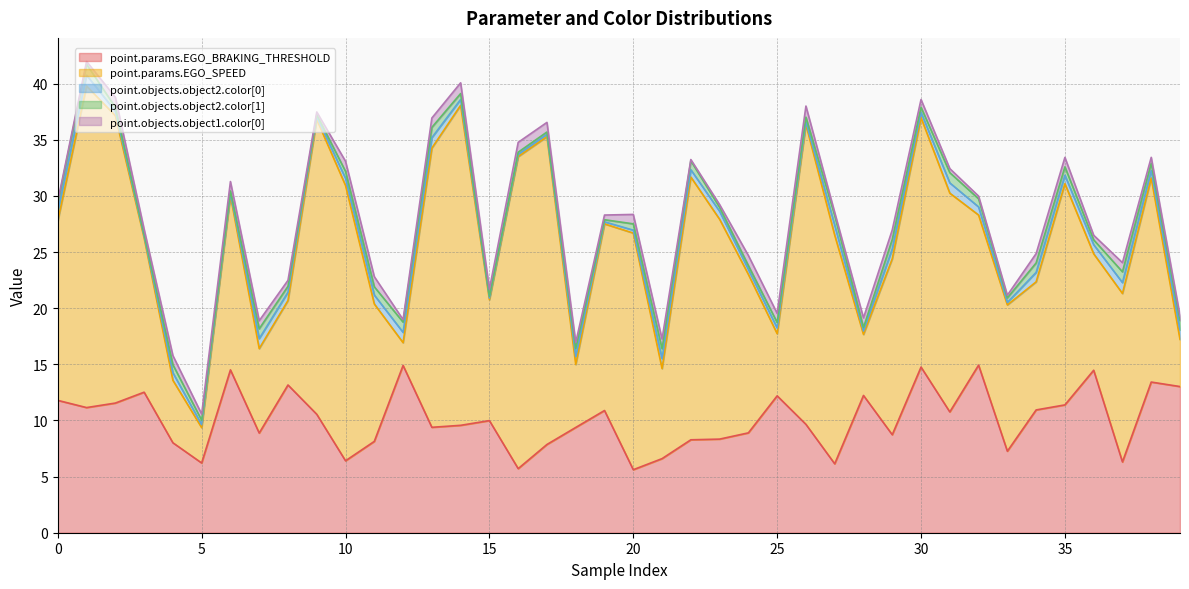

Reading right to left, list all the values displayed in this chart.

point.params.EGO_BRAKING_THRESHOLD: 13.0	13.4	6.3	14.5	11.4	10.9	7.3	14.9	10.8	14.8	8.7	12.2	6.1	9.7	12.2	8.9	8.3	8.3	6.6	5.6	10.9	9.4	7.9	5.7	10.0	9.6	9.4	14.9	8.1	6.4	10.6	13.2	8.9	14.5	6.2	8.0	12.5	11.6	11.1	11.8
point.params.EGO_SPEED: 4.2	18.2	15.0	10.4	19.7	11.4	13.0	13.4	19.5	22.2	15.7	5.4	20.4	26.7	5.5	14.1	19.6	23.4	8.0	21.1	16.6	5.6	27.4	27.8	10.8	28.5	24.9	2.0	12.2	24.5	26.3	7.5	7.5	15.5	3.2	5.6	13.7	25.6	28.7	16.0
point.objects.object2.color[0]: 0.8	0.7	1.0	0.8	0.7	0.8	0.2	0.7	0.9	0.5	0.9	0.3	0.9	0.2	0.5	0.4	0.7	0.7	0.9	0.3	0.2	0.7	0.2	0.2	0.2	0.5	0.9	0.9	0.8	0.6	0.2	0.7	0.9	0.2	0.3	0.7	0.2	0.4	1.0	0.8
point.objects.object2.color[1]: 0.8	0.7	1.0	0.4	0.7	0.8	0.4	0.7	0.9	0.5	0.8	0.3	0.9	0.4	0.5	0.3	0.4	0.8	0.9	0.6	0.2	0.7	0.2	0.2	0.1	0.5	0.9	0.9	0.7	0.6	0.2	0.5	0.9	0.2	0.4	0.7	0.2	0.4	1.0	0.8
point.objects.object1.color[0]: 0.4	0.5	0.8	0.4	0.8	0.8	0.2	0.2	0.4	0.7	0.8	0.9	0.3	1.0	0.8	0.9	0.2	0.1	0.9	0.8	0.4	0.5	0.9	0.9	0.6	1.0	0.8	0.2	0.9	0.9	0.2	0.5	0.7	0.8	0.5	0.8	0.5	0.9	0.2	0.2